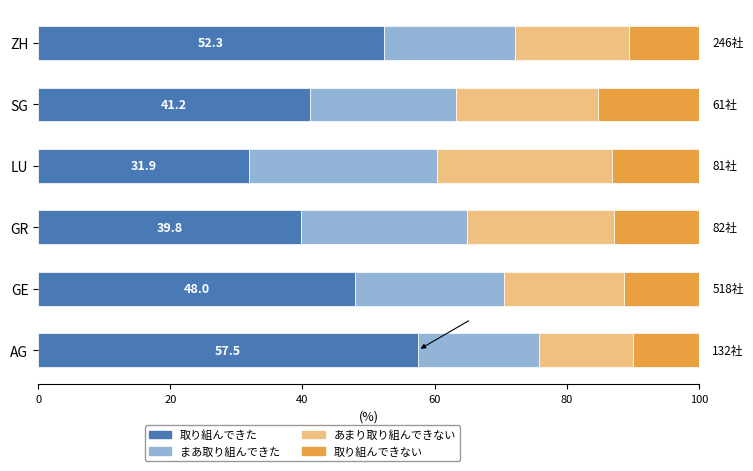

What is the sum of all 取り組んできた values?

270.7